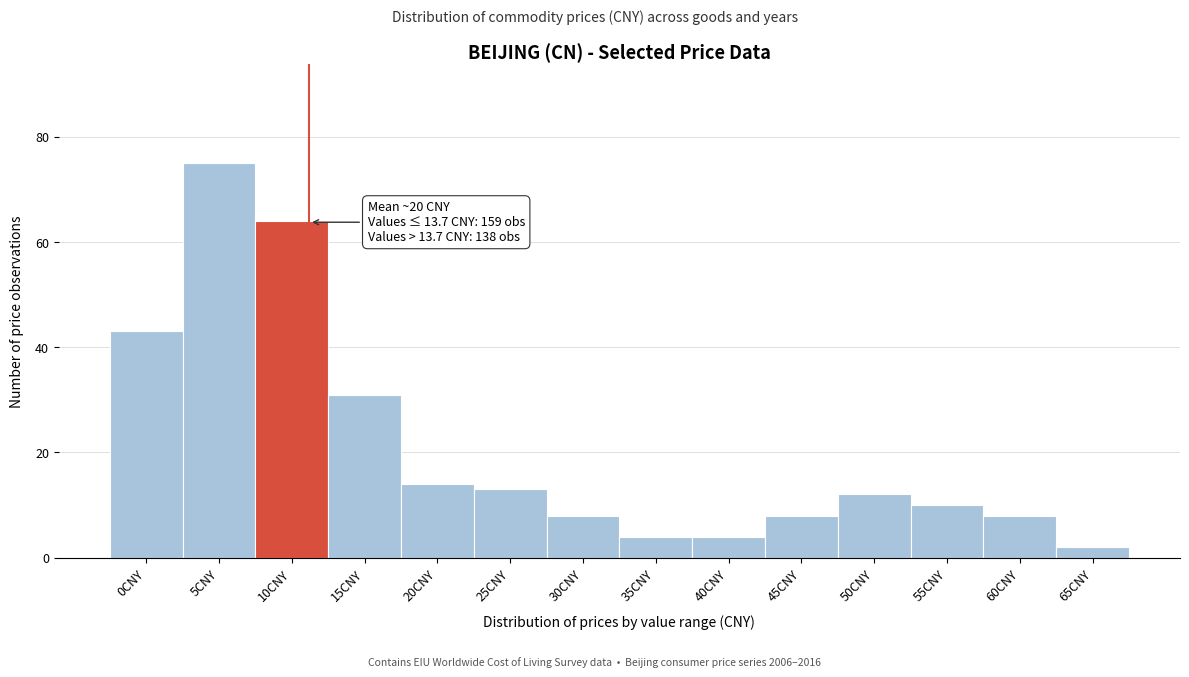

Reading left to right, what are all the values shown in this chart?

43	75	64	31	14	13	8	4	4	8	12	10	8	2